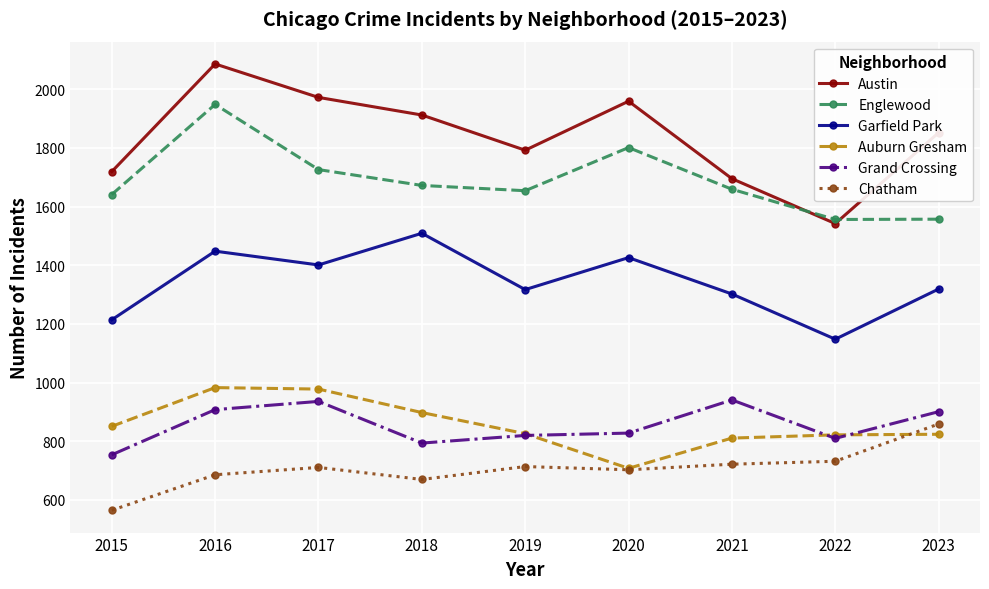

How many lines are shown in the chart?

6